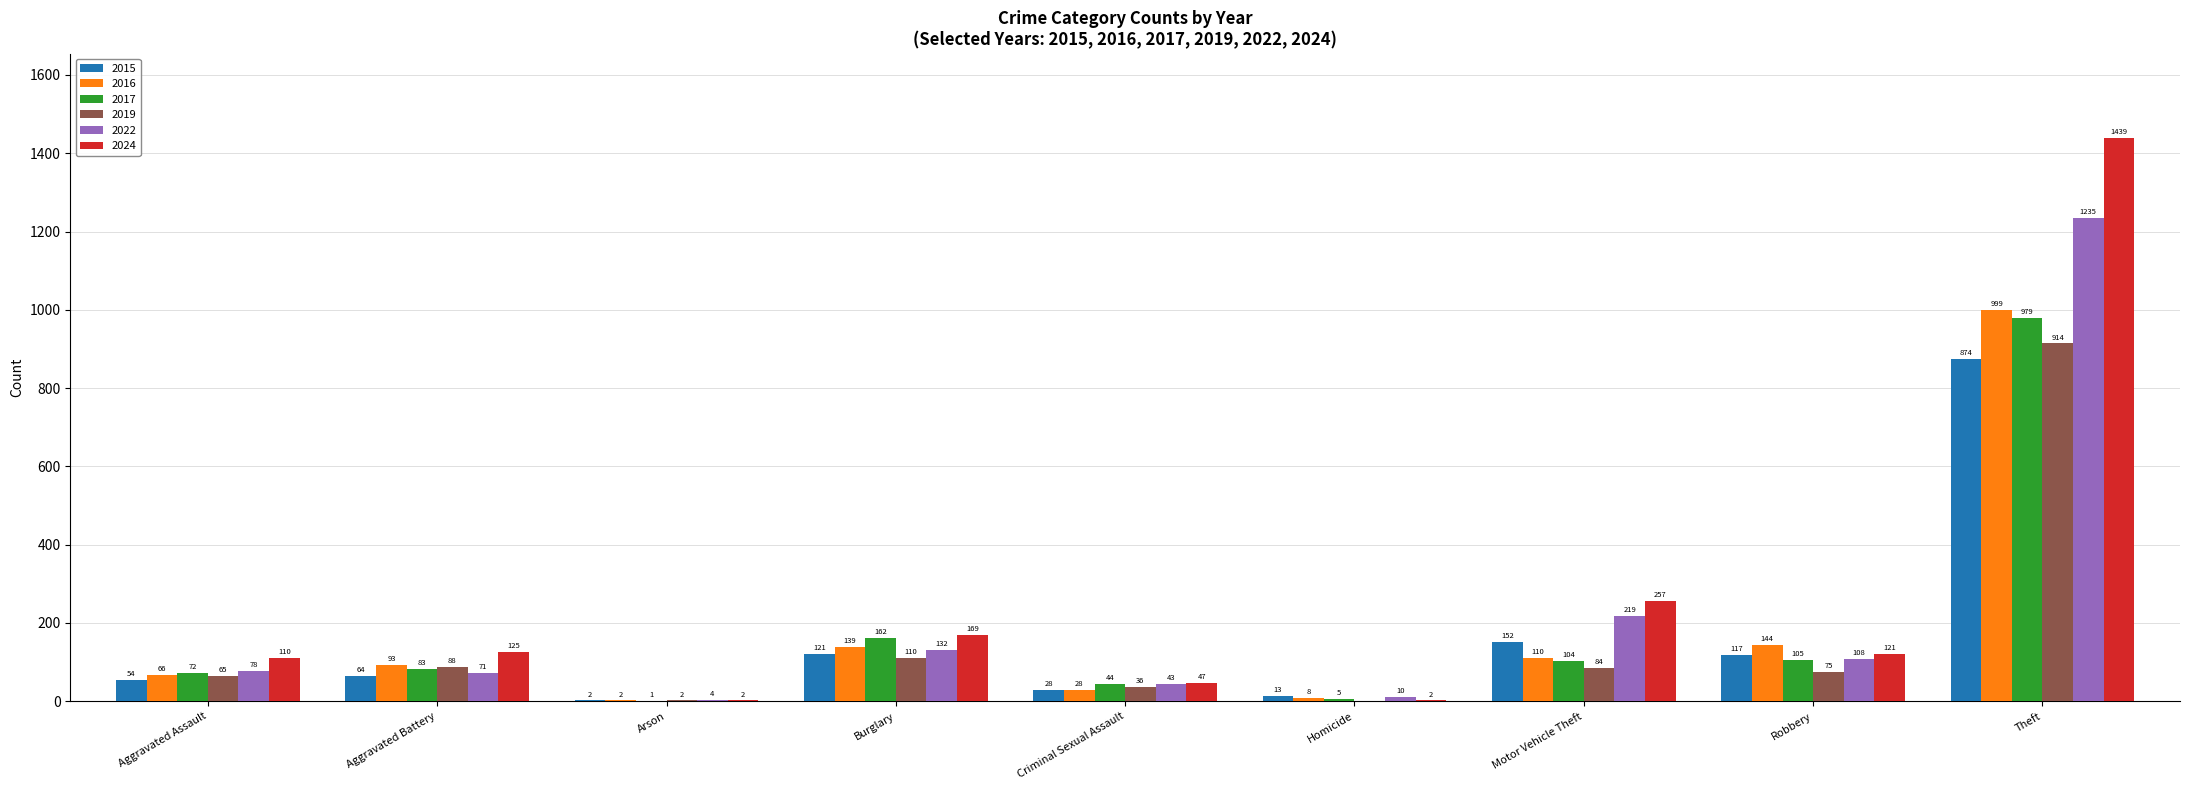

What is the approximate value of 2022 at Robbery, to the nearest 10?

110